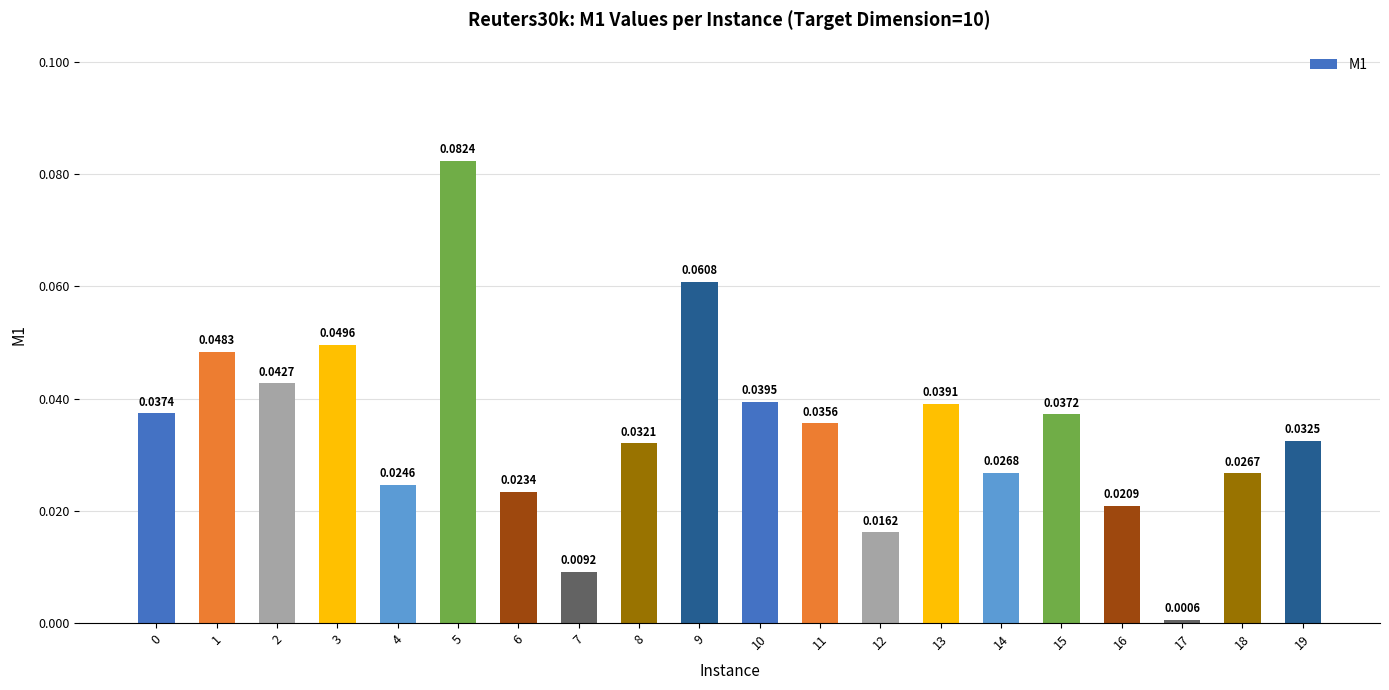

Are the bars horizontal?

No